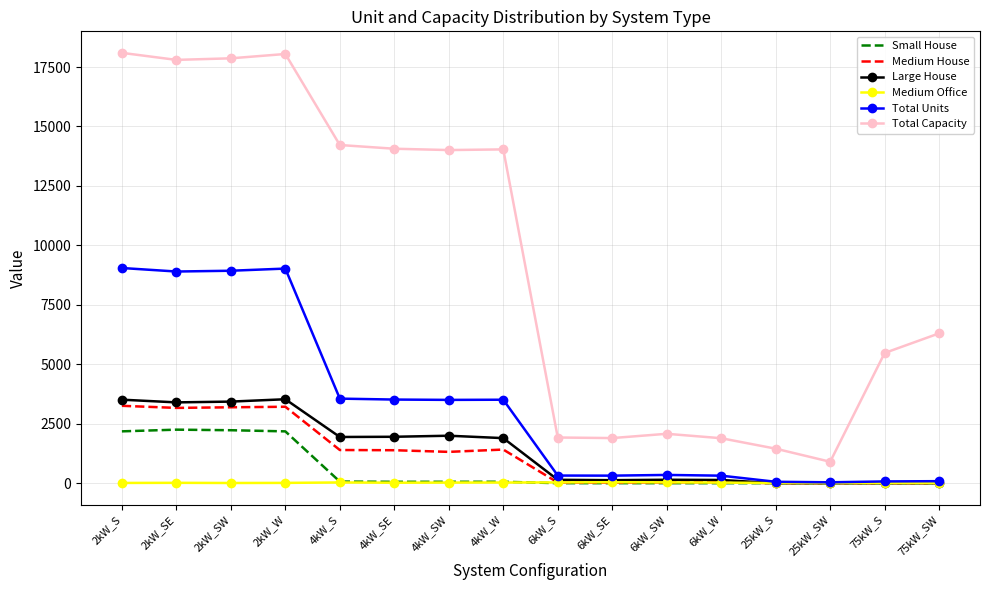

The Small House series shows 3272 at 2kW_W. True or false?

False